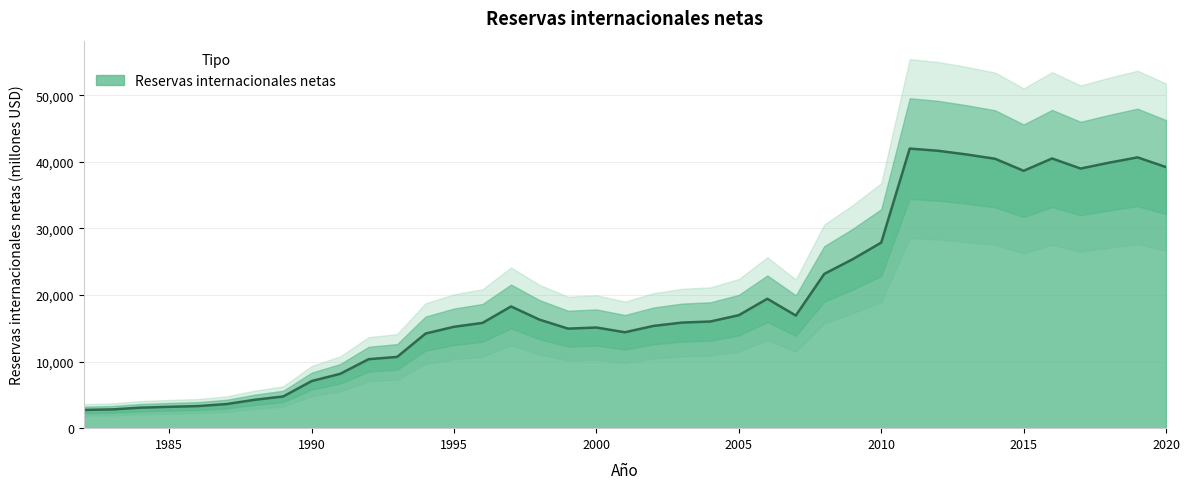

How many data points are less than 15851?

19